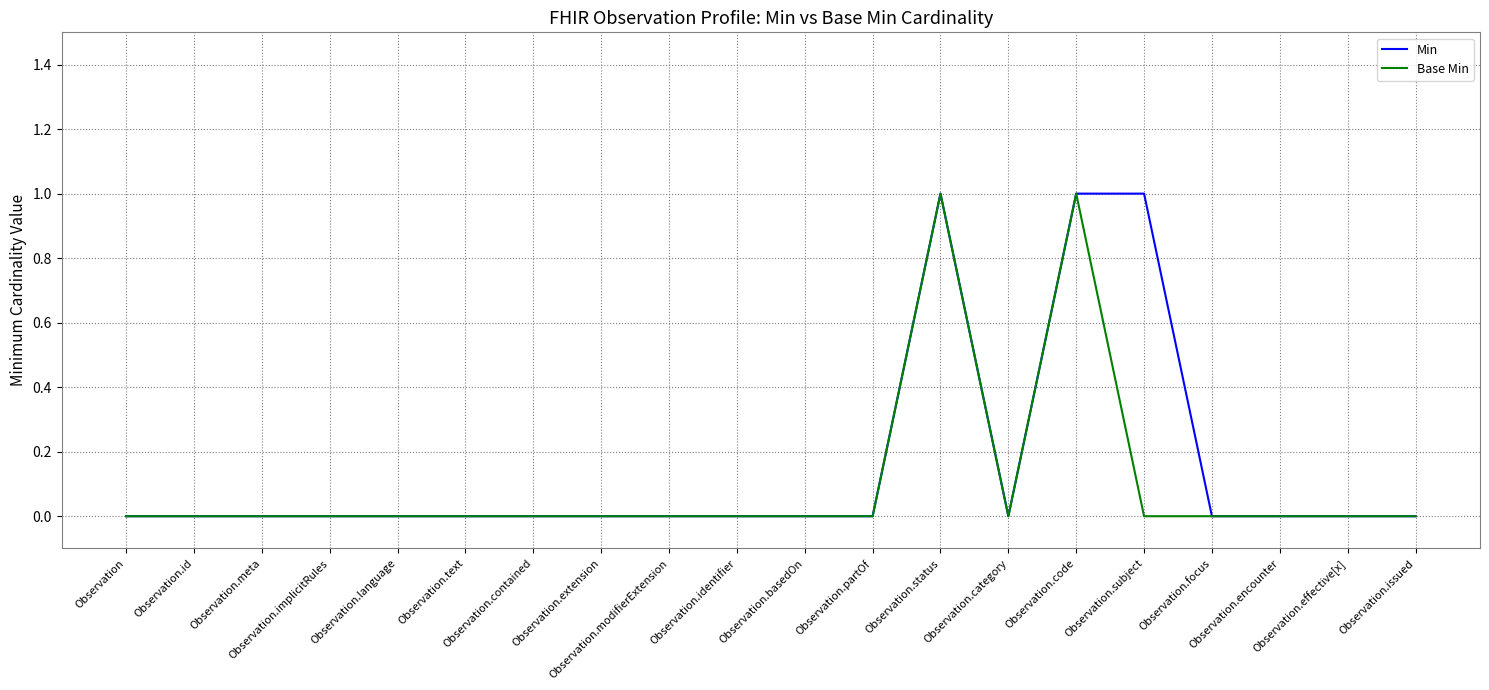

At Observation.effective[x], list the series in order from largest to smallest.

Min, Base Min